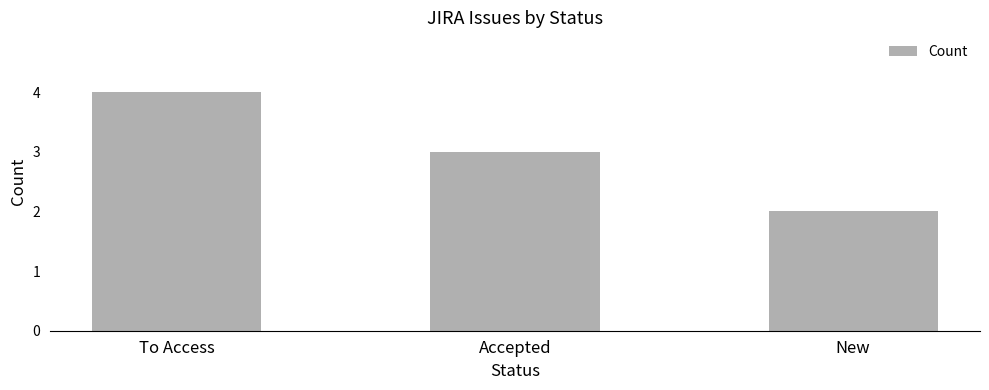

Approximately how many times larger is the value at Accepted compared to To Access?

0.8